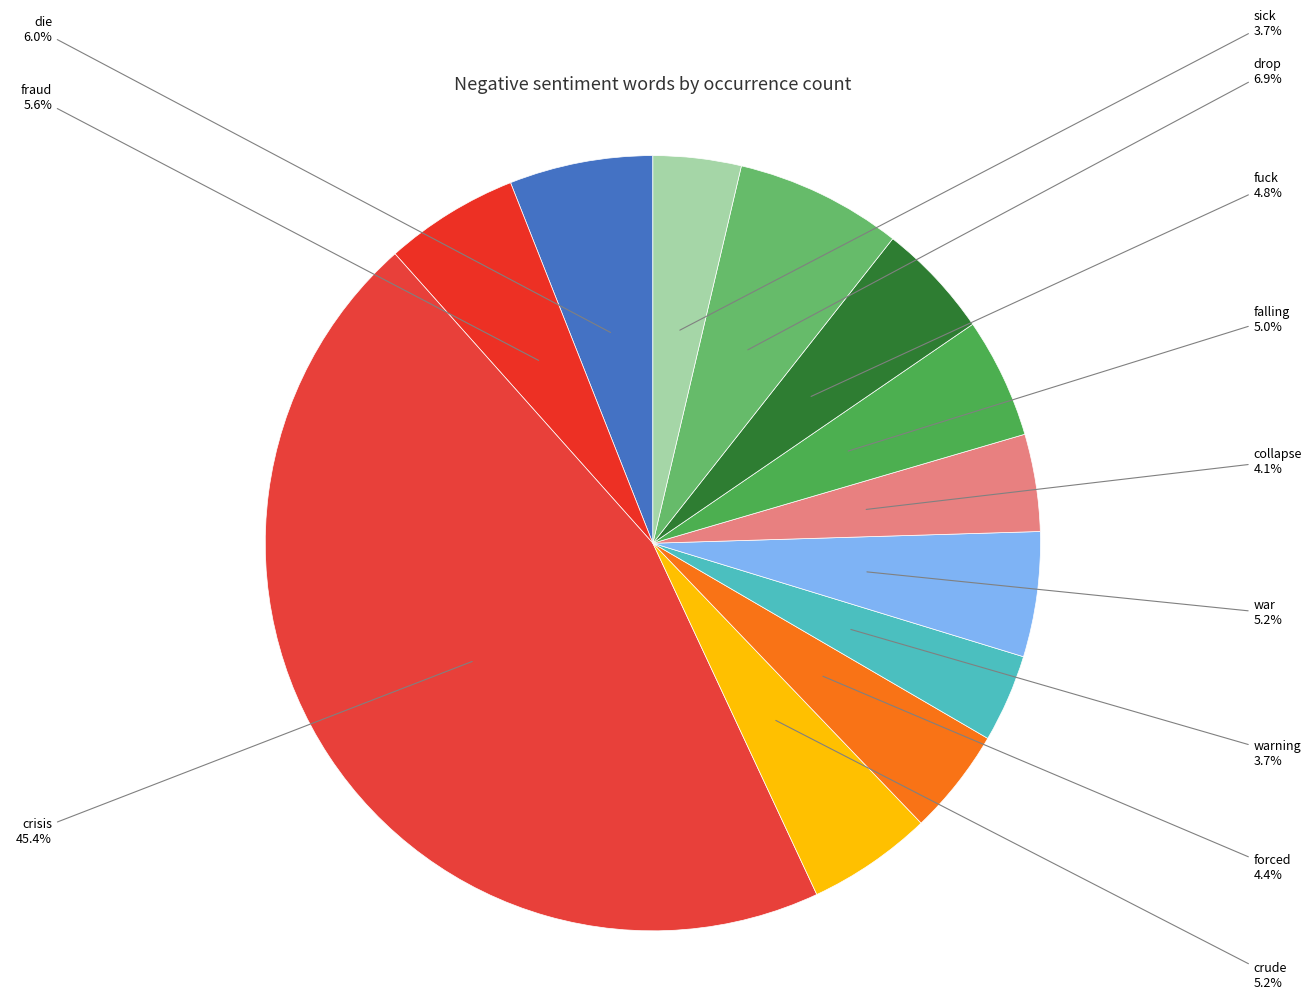

Does fraud account for over 50% of the chart?

No